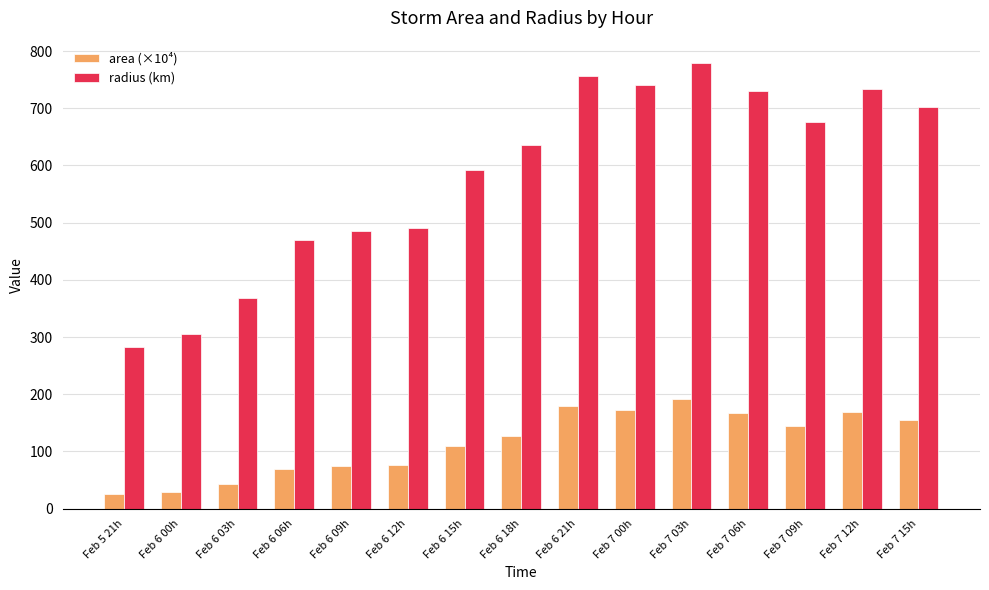

How many data points in radius (km) are less than 635?

7